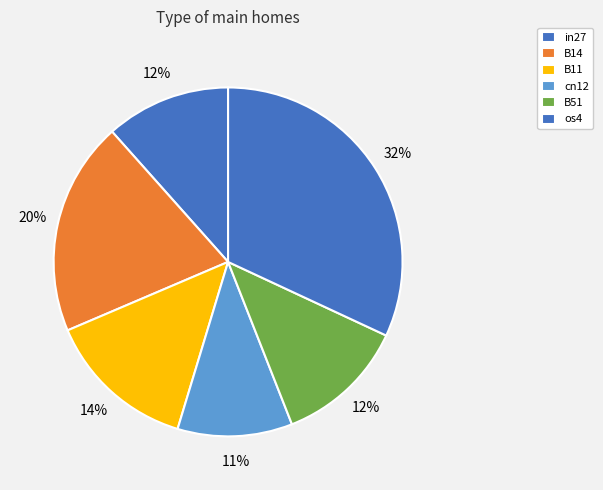

What is the smallest slice in the pie chart?

cn12